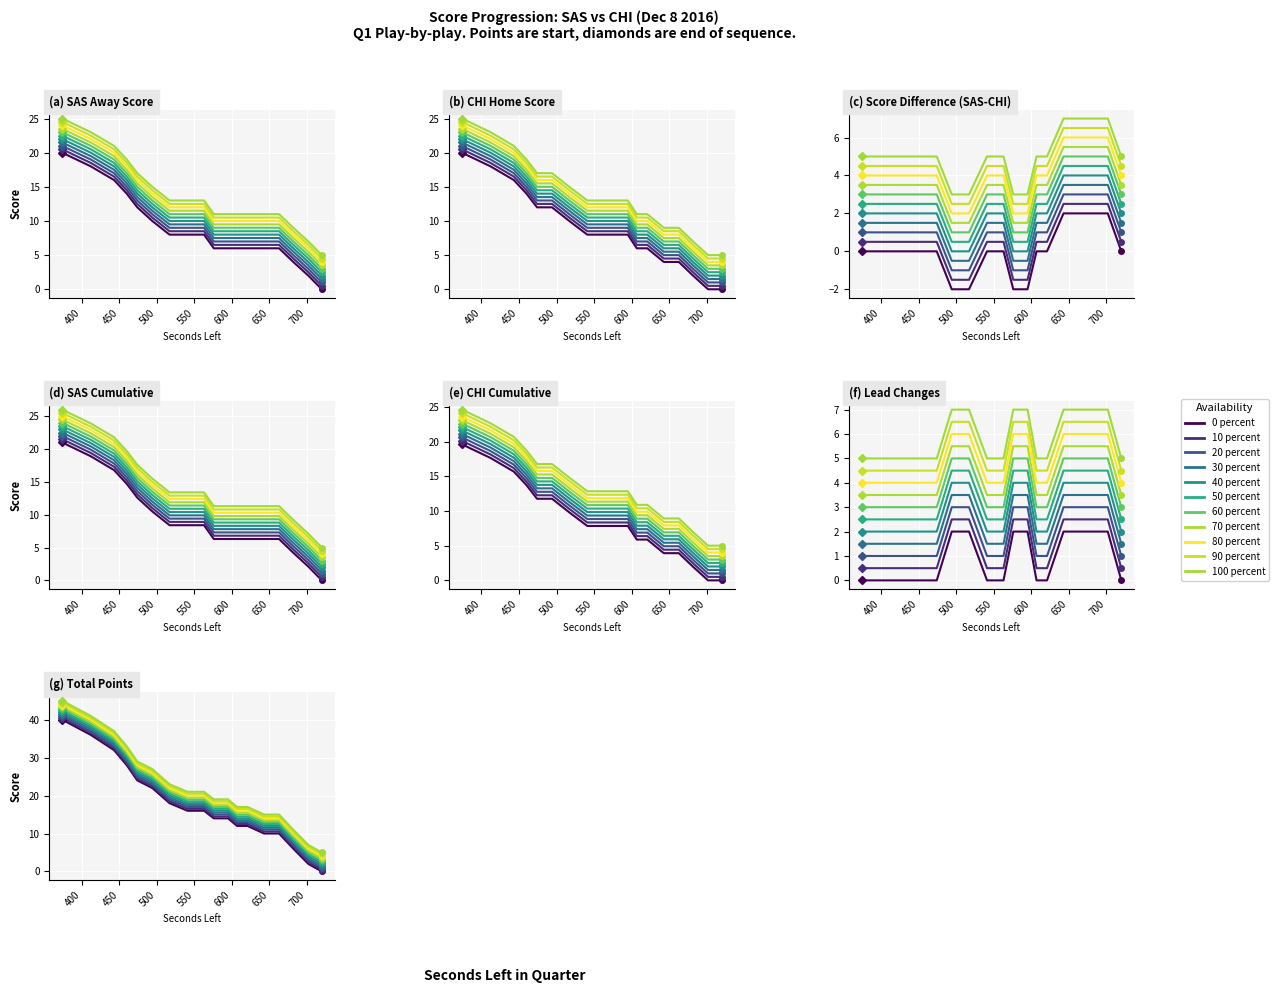

What is the maximum value for SAS?

20